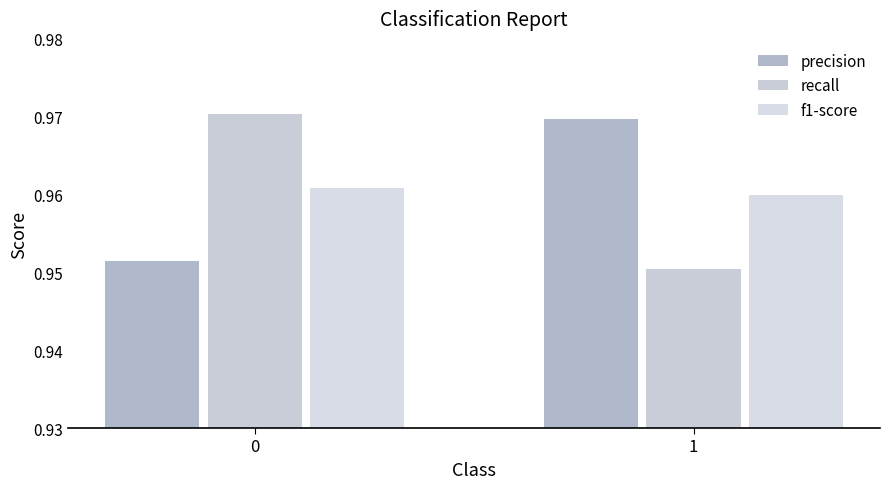

Between 0 and 1, which series saw the biggest shift?

recall